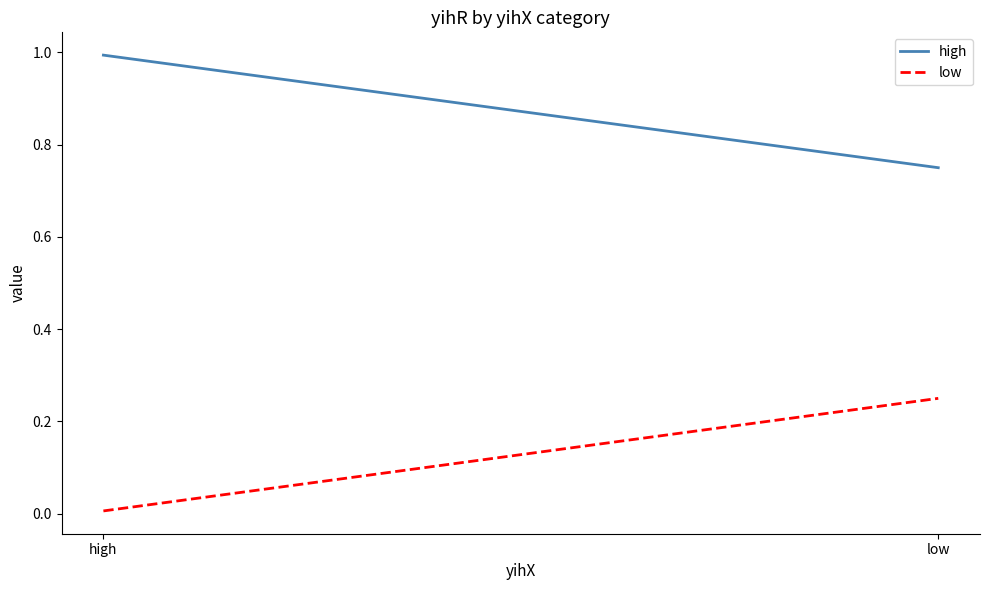

What is the maximum value for high?

1.0